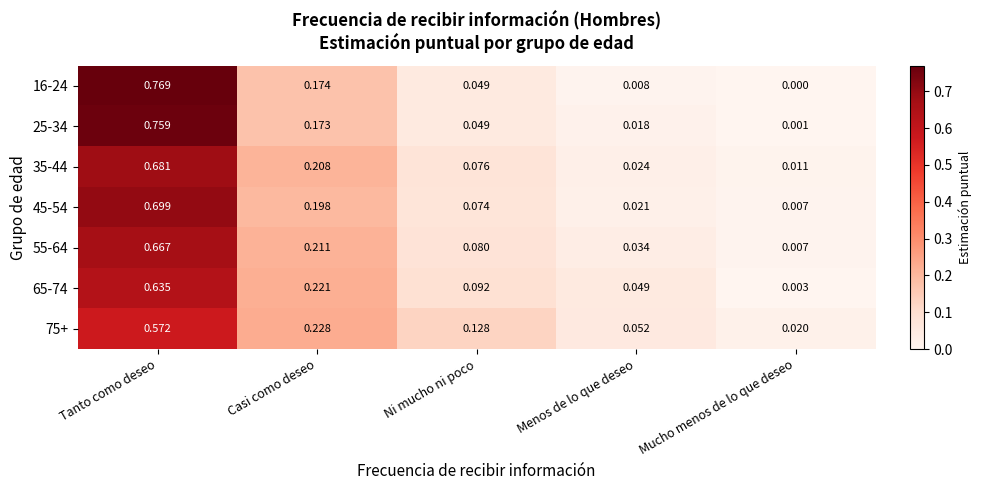

Rank the categories by 25-34 value from highest to lowest.

Tanto como deseo, Casi como deseo, Ni mucho ni poco, Menos de lo que deseo, Mucho menos de lo que deseo